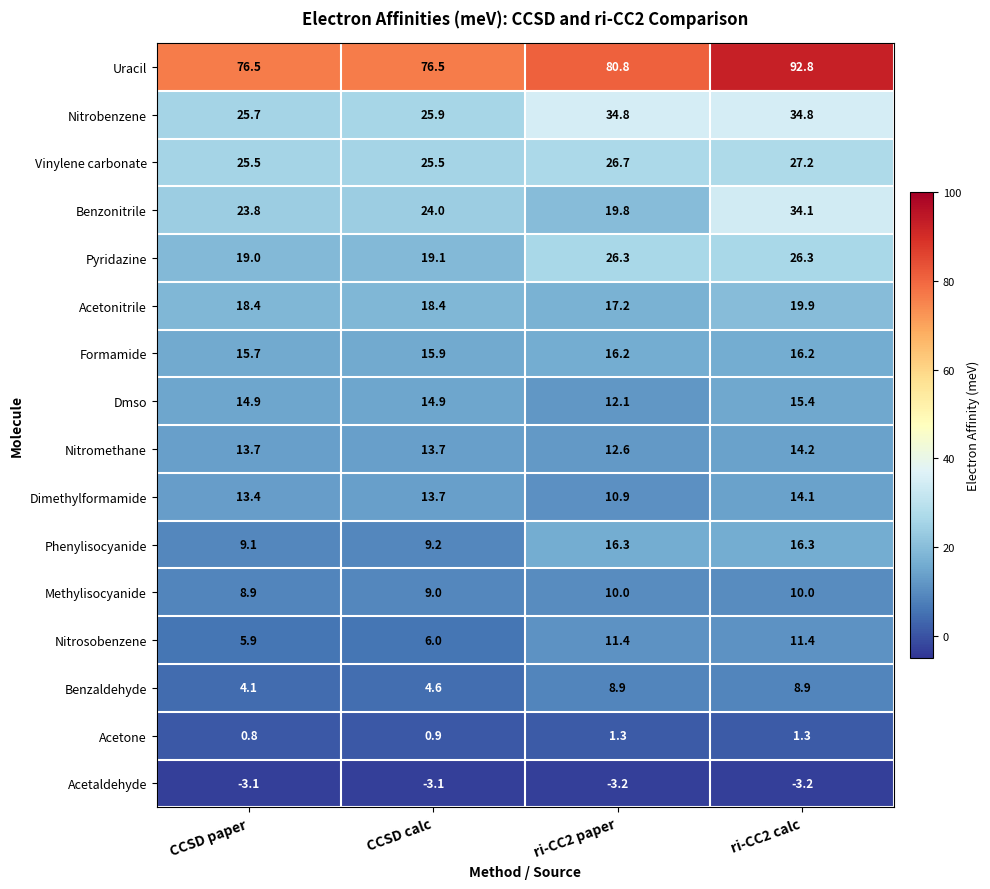

What is the highest value of the Benzonitrile series?

34.1